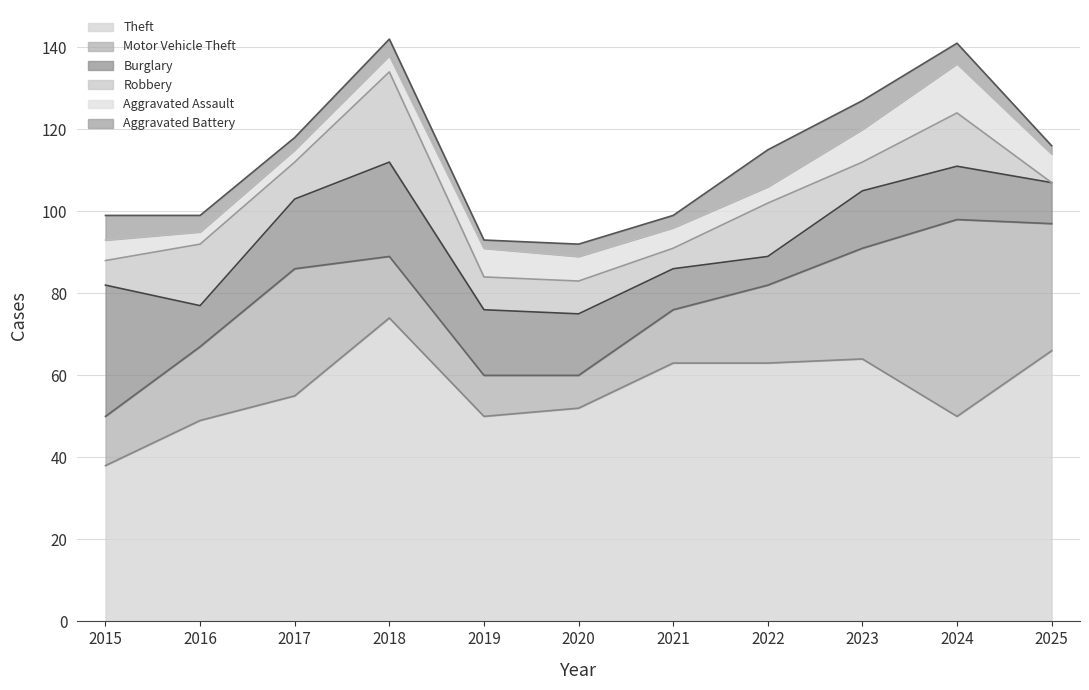

Between 2019 and 2021, which series saw the biggest shift?

Theft